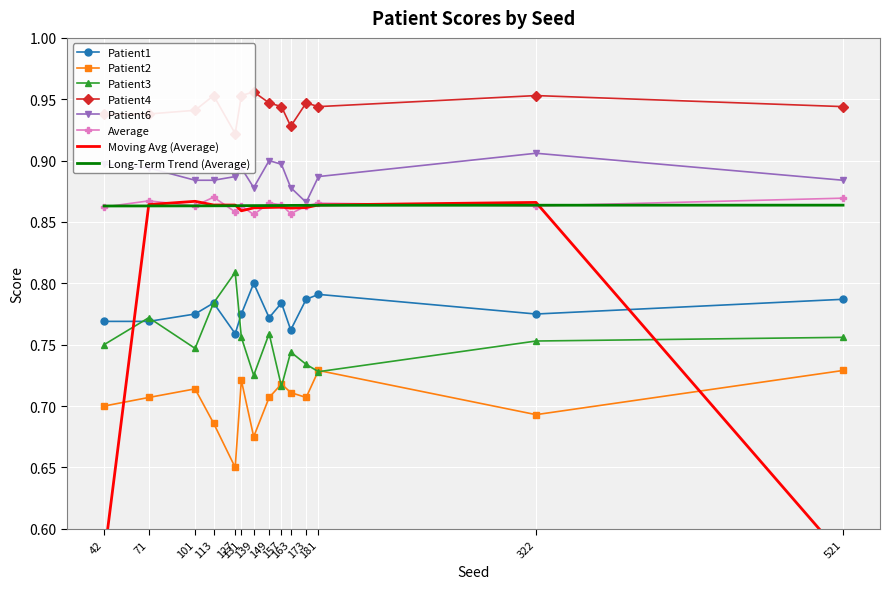

Reading right to left, what are all the values shown in this chart?

Patient1: 521=0.8	322=0.8	181=0.8	173=0.8	163=0.8	157=0.8	149=0.8	139=0.8	131=0.8	127=0.8	113=0.8	101=0.8	71=0.8	42=0.8
Patient2: 521=0.7	322=0.7	181=0.7	173=0.7	163=0.7	157=0.7	149=0.7	139=0.7	131=0.7	127=0.7	113=0.7	101=0.7	71=0.7	42=0.7
Patient3: 521=0.8	322=0.8	181=0.7	173=0.7	163=0.7	157=0.7	149=0.8	139=0.7	131=0.8	127=0.8	113=0.8	101=0.7	71=0.8	42=0.8
Patient4: 521=0.9	322=1.0	181=0.9	173=0.9	163=0.9	157=0.9	149=0.9	139=1.0	131=1.0	127=0.9	113=1.0	101=0.9	71=0.9	42=0.9
Patient6: 521=0.9	322=0.9	181=0.9	173=0.9	163=0.9	157=0.9	149=0.9	139=0.9	131=0.9	127=0.9	113=0.9	101=0.9	71=0.9	42=0.9
Average: 521=0.9	322=0.9	181=0.9	173=0.9	163=0.9	157=0.9	149=0.9	139=0.9	131=0.9	127=0.9	113=0.9	101=0.9	71=0.9	42=0.9